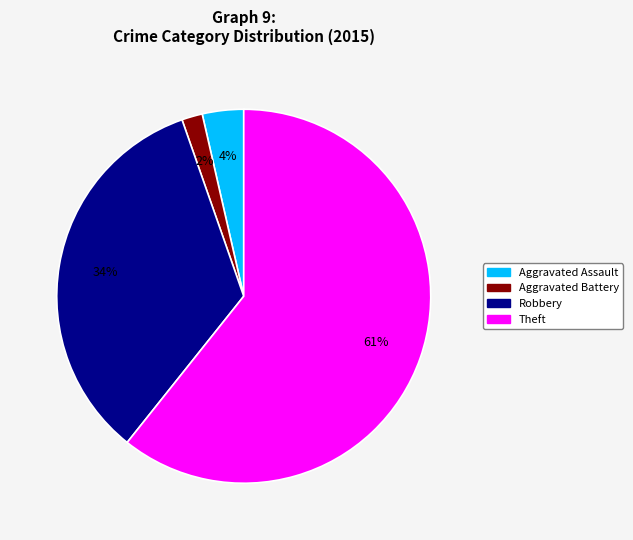

Is there a majority slice in this chart?

Yes